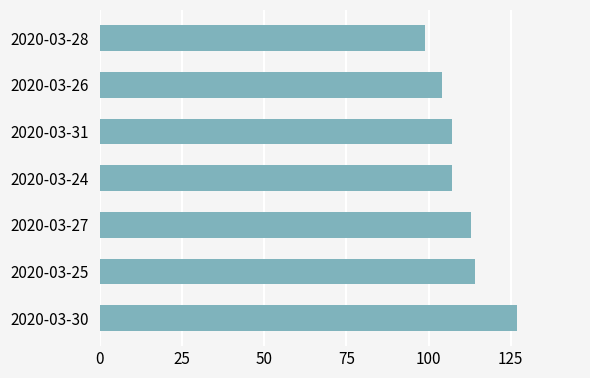

How many categories are shown in the chart?

7